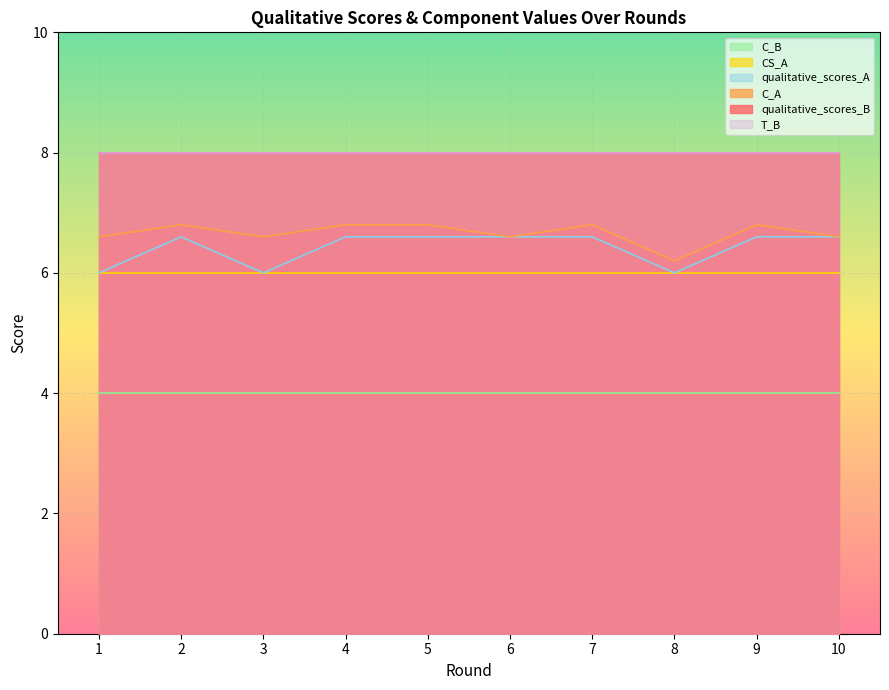

What is the smallest value displayed?

4.0